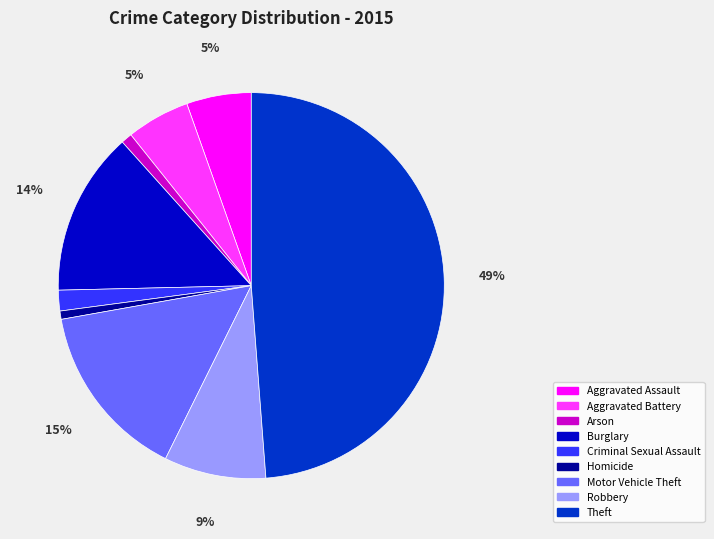

Is Aggravated Assault the majority of the pie?

No